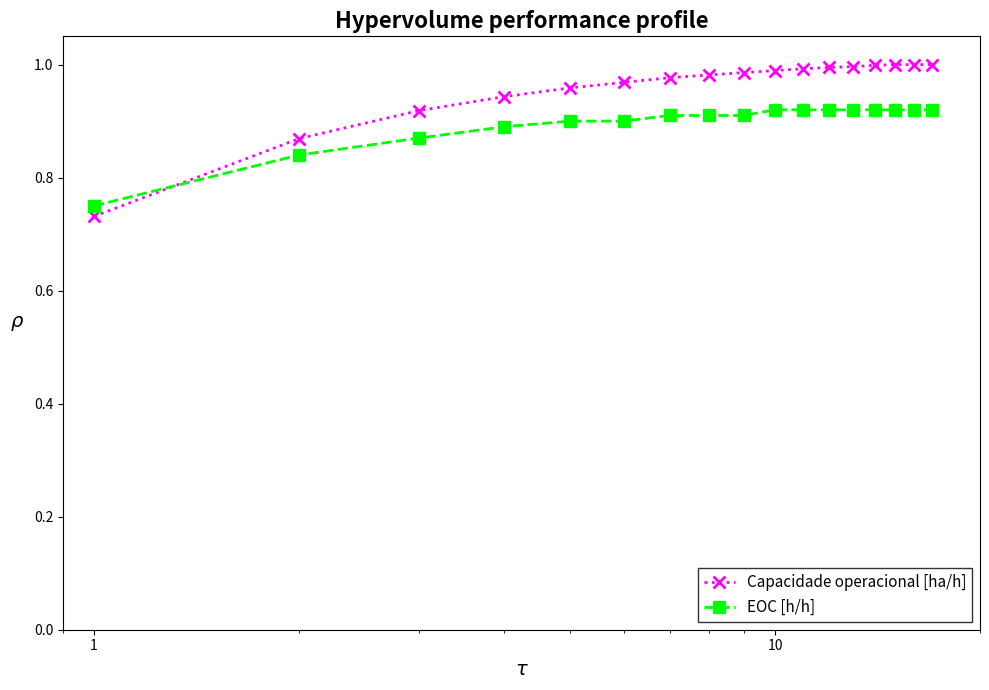

Which series has the largest total across all categories?

Capacidade operacional [ha/h]